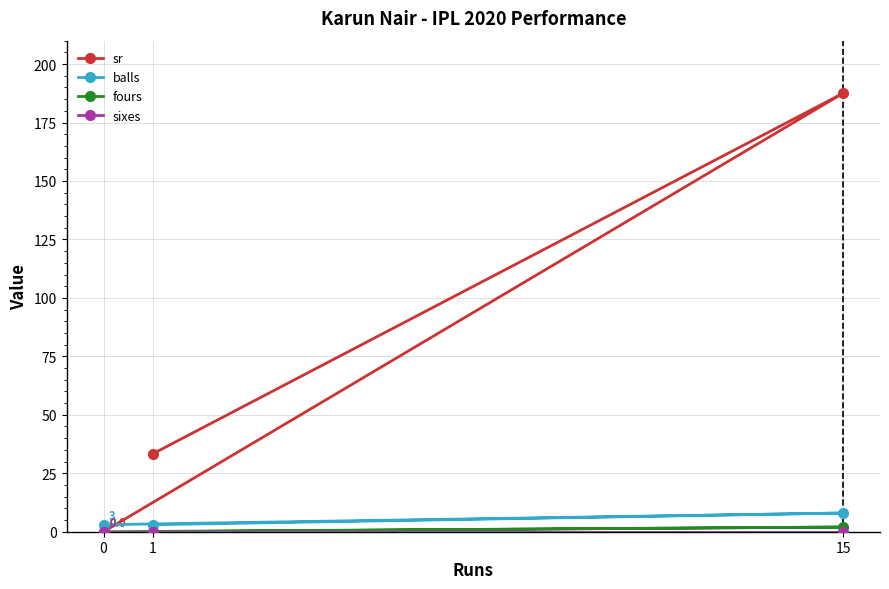

What is the difference between the highest and lowest values at 1?

33.3